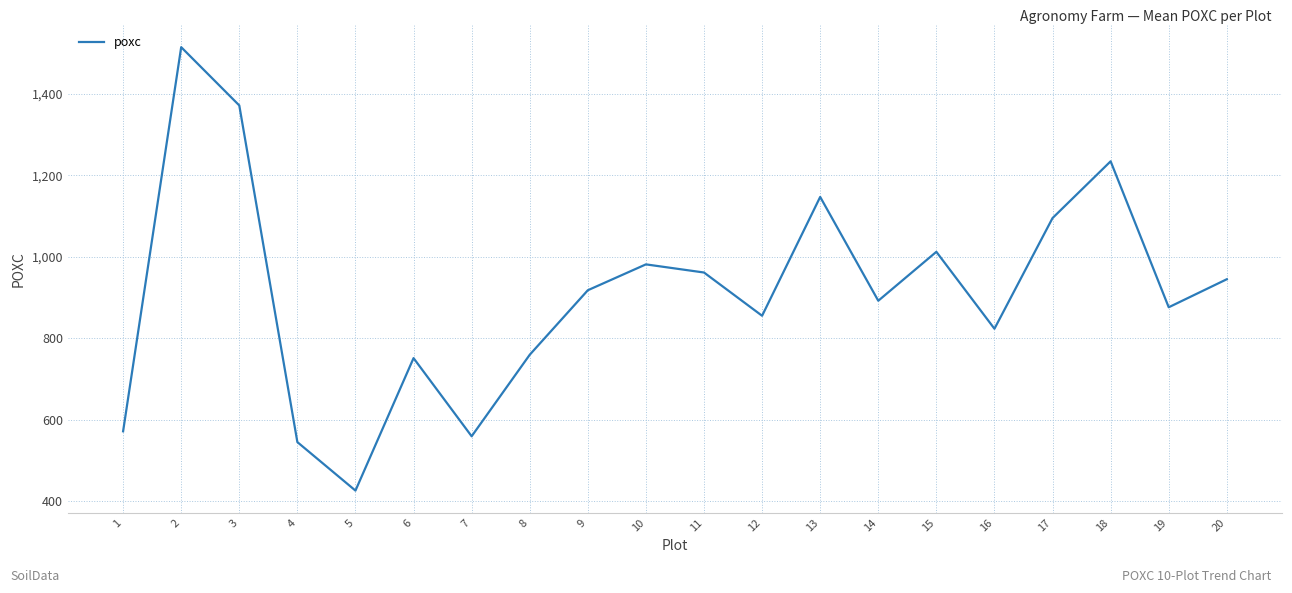

Which label corresponds to the smallest value in the chart?

5